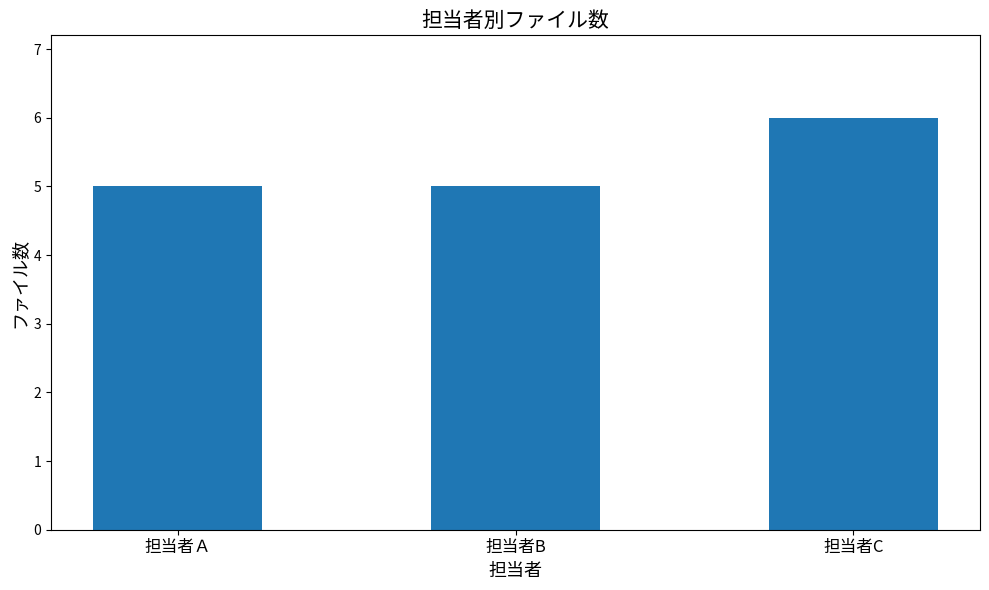

What position from the left is 担当者B?

2